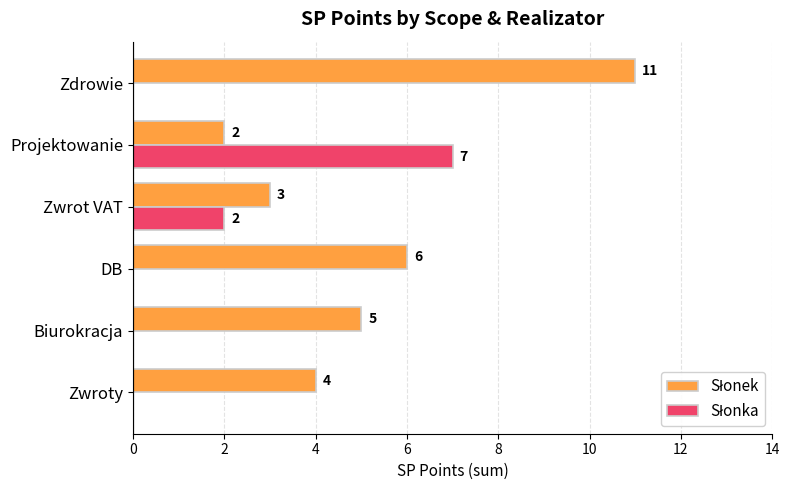

At which category is the sum across all series the highest?

Zdrowie